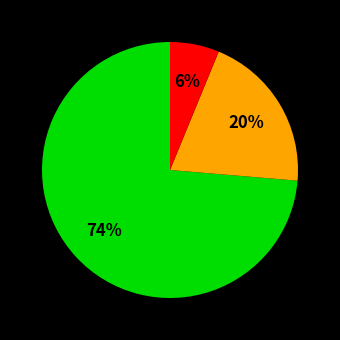

To the nearest percent, what is the average slice percentage?

33%